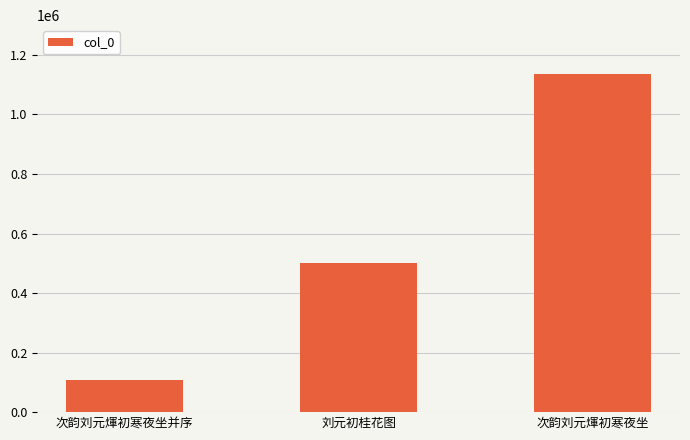

Reading left to right, transcribe all the data shown in this chart.

106614	501406	1134796